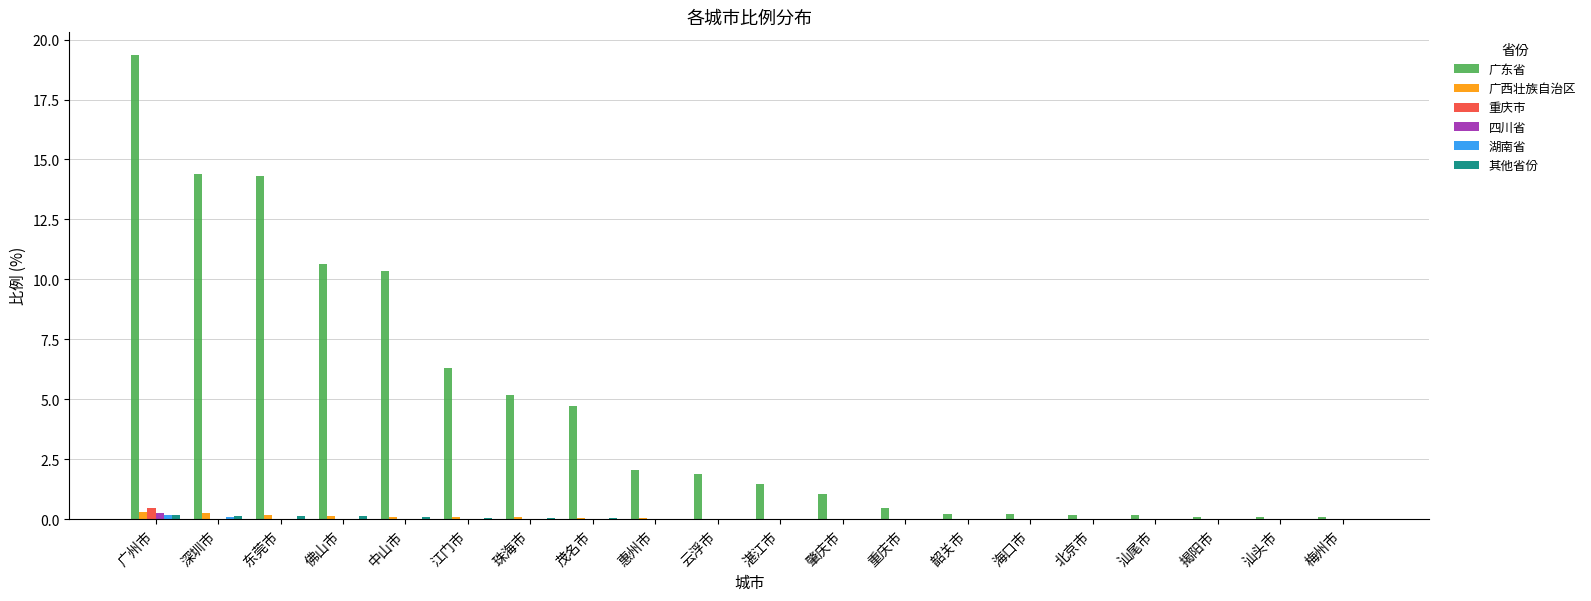

Which series has the largest total across all categories?

广东省